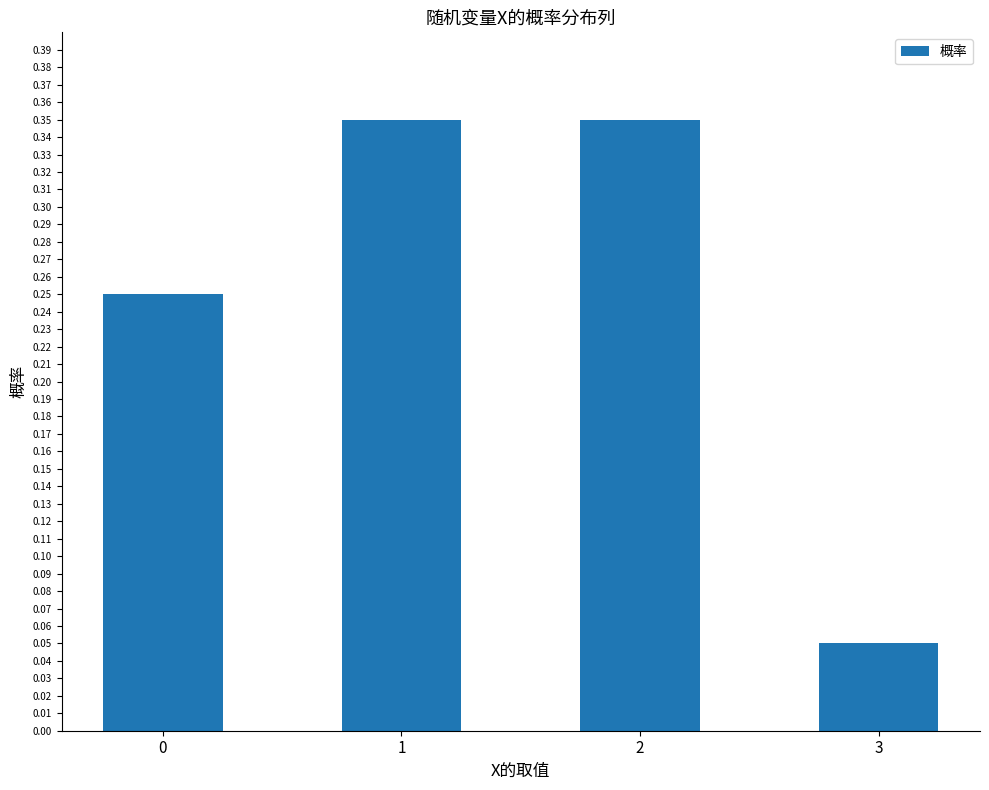

Does the chart contain any negative values?

No